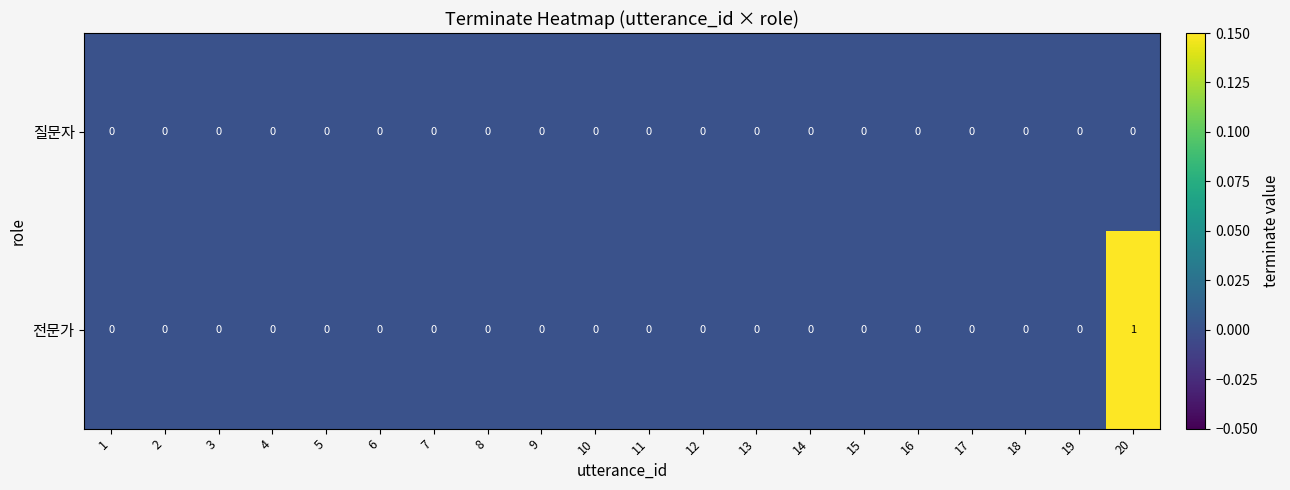

The 질문자 series shows 0 at 6. True or false?

True